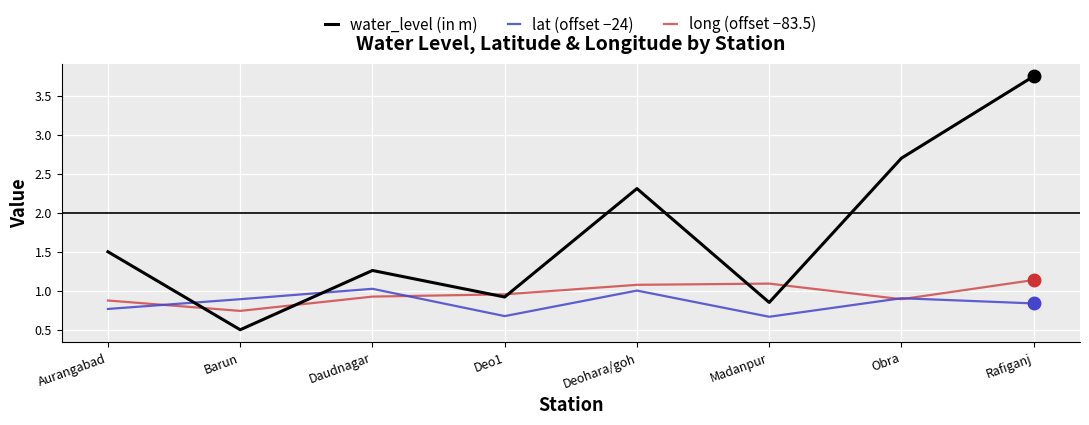

How many lines are shown in the chart?

3